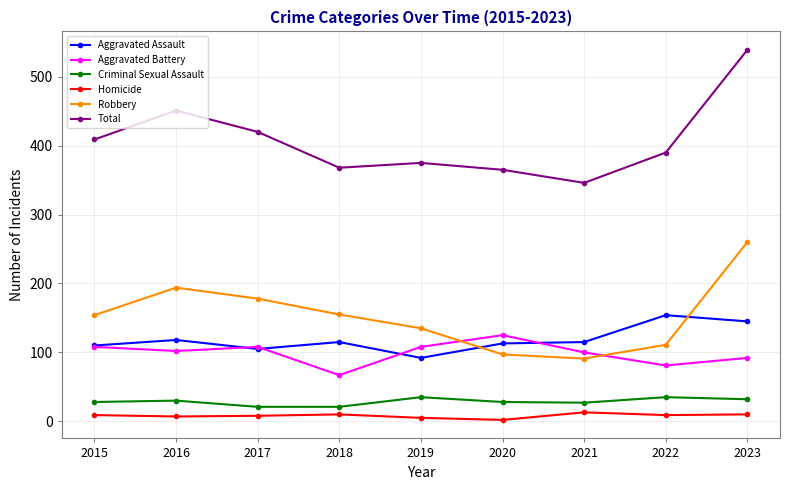

At which label does Aggravated Assault reach its minimum?

2019